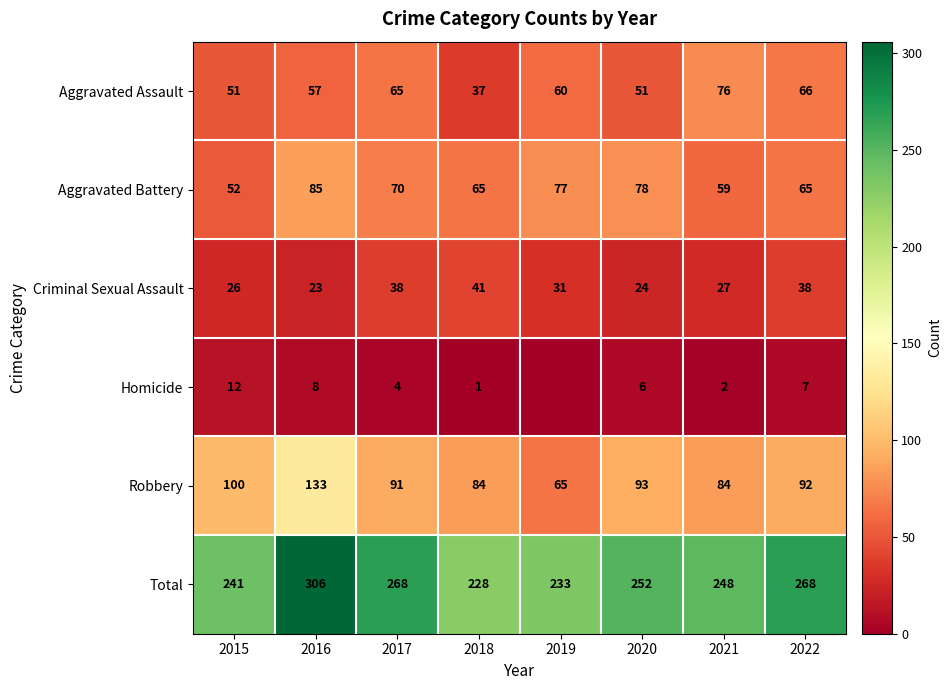

Between 2015 and 2018, which series saw the biggest shift?

Robbery